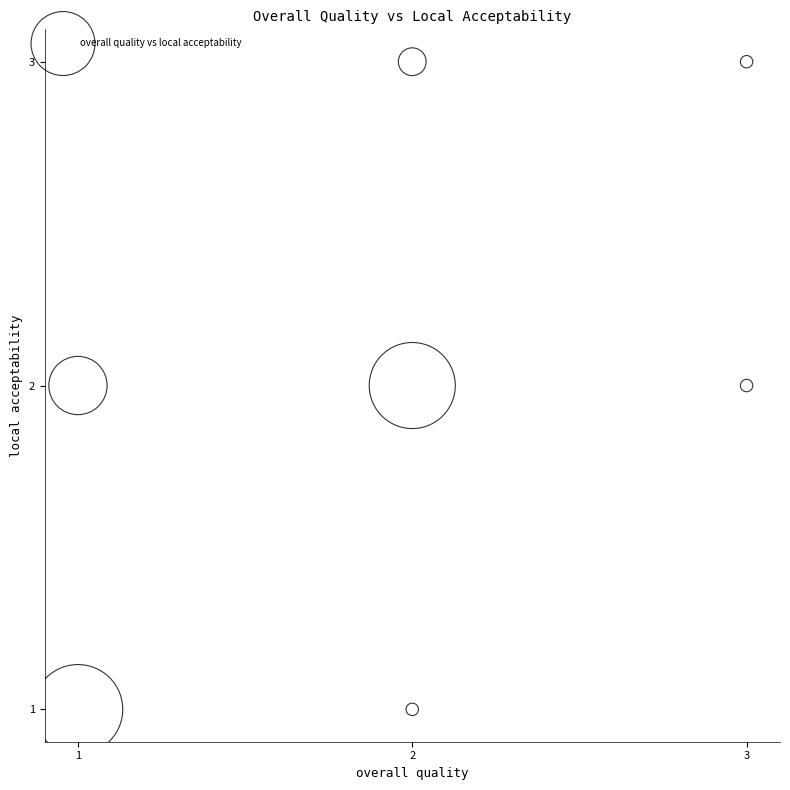

List the coordinates of all points as (X, Y) pairs, reading left to right.

(1, 1)  (1, 2)  (2, 2)  (2, 3)  (2, 1)  (3, 2)  (3, 3)